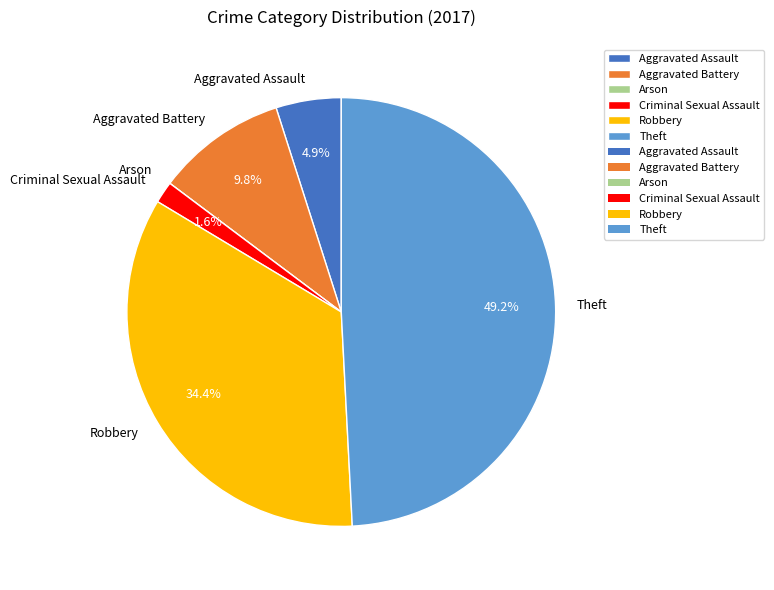

How much of the chart is everything except Aggravated Assault?

95.1%